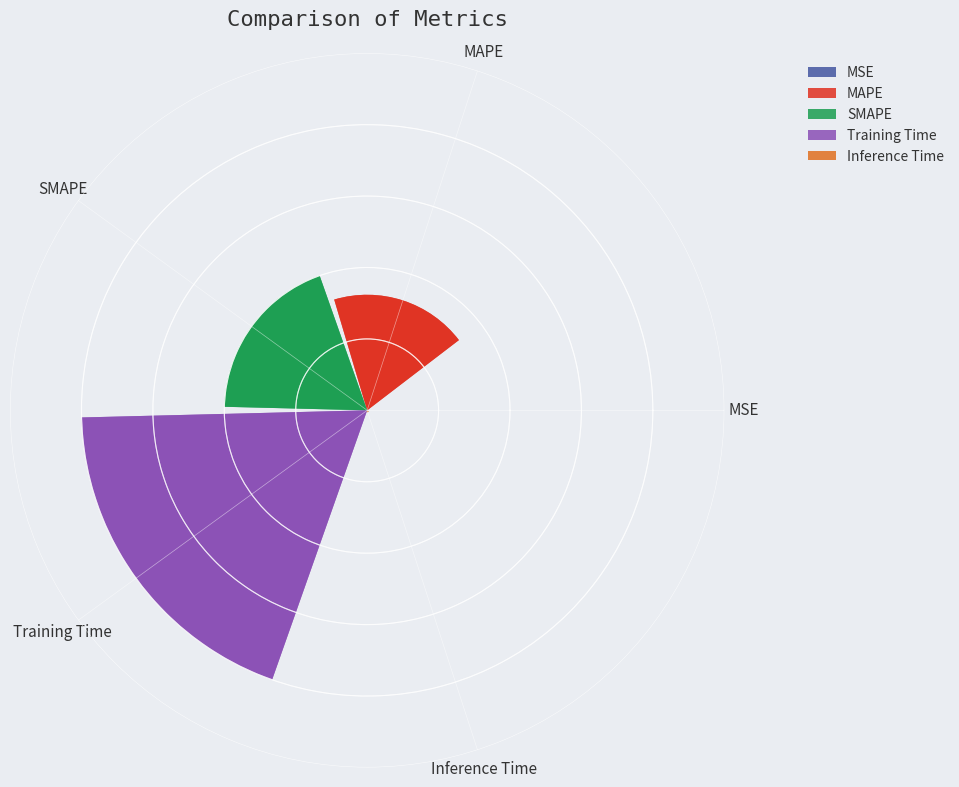

Between MSE and SMAPE, which is larger?

SMAPE